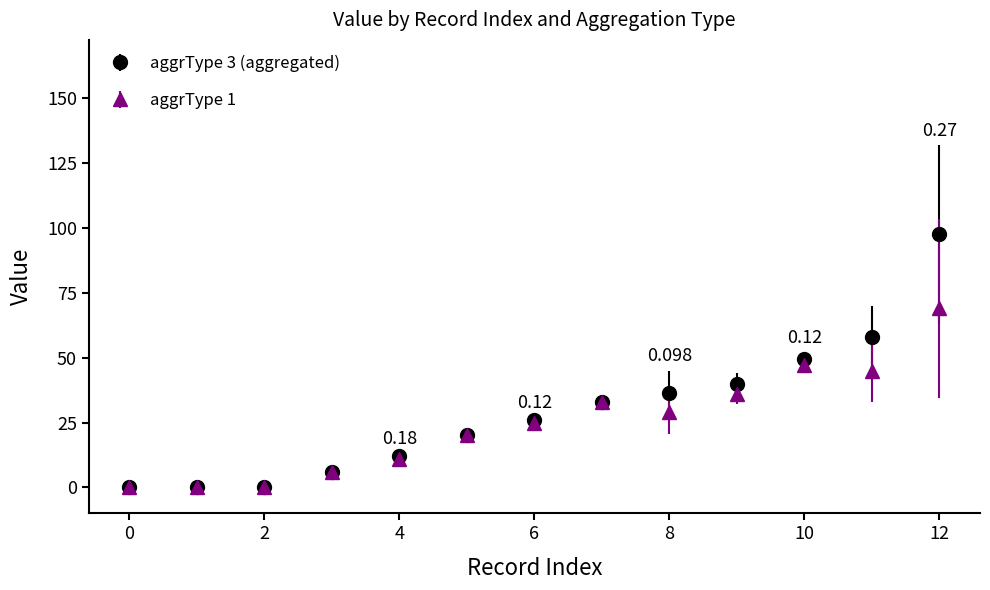

How many series are shown in this chart?

2